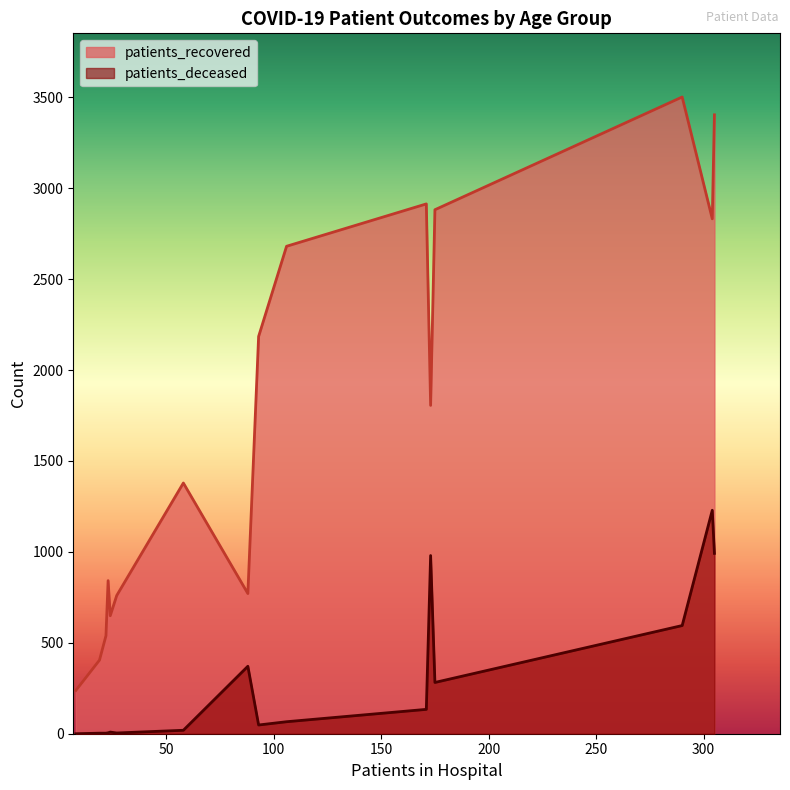

How many data points does each series have?

16